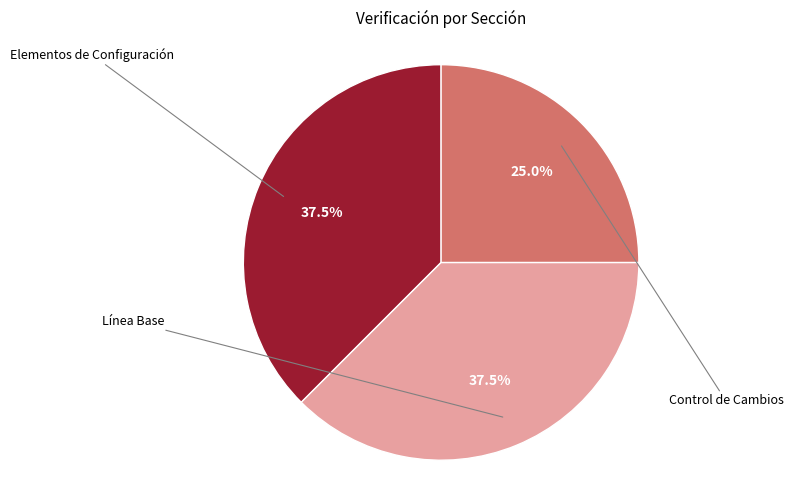

Is there any slice that represents more than half of the pie?

No